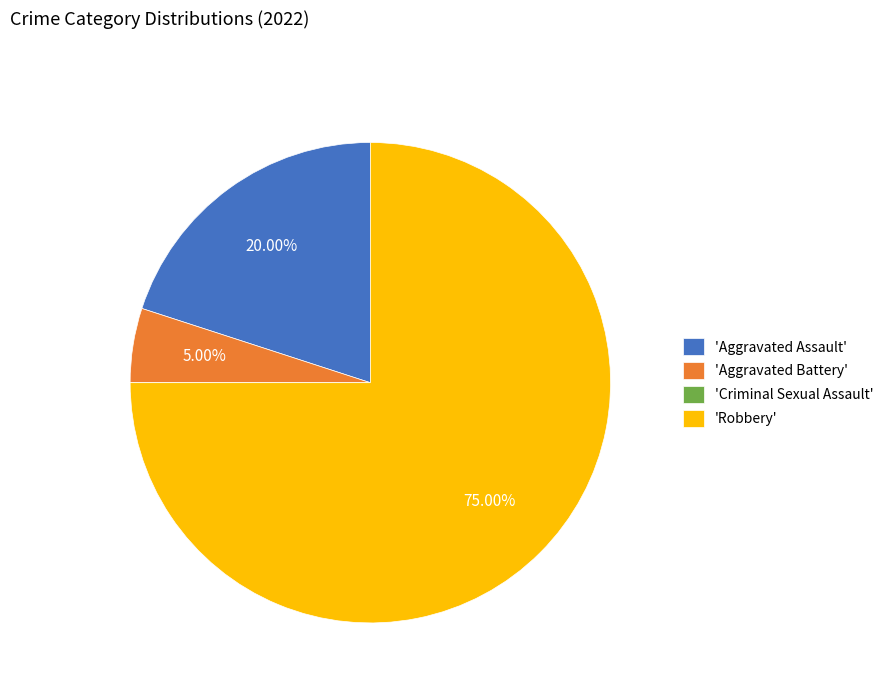

Is there any slice that represents more than half of the pie?

Yes